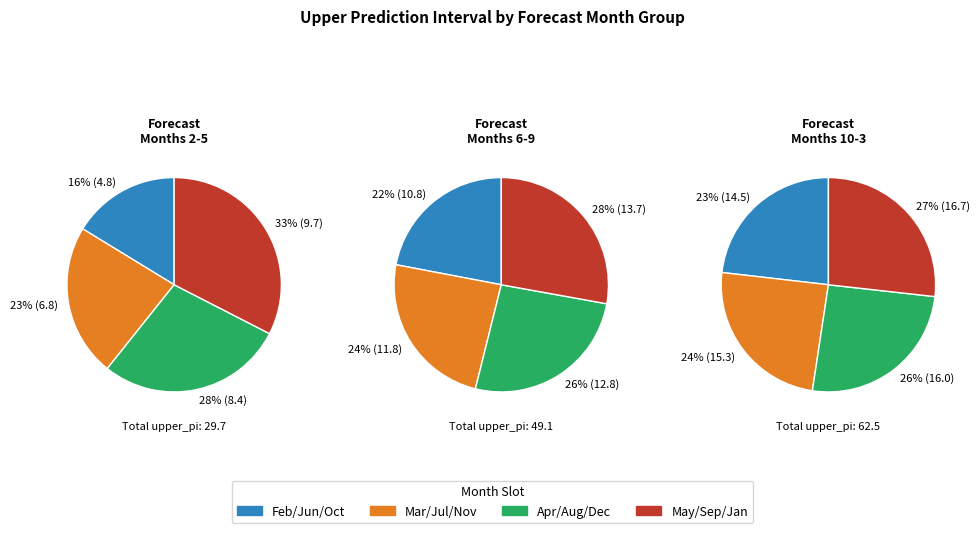

Is it true that 7 is 14% of the pie?

False